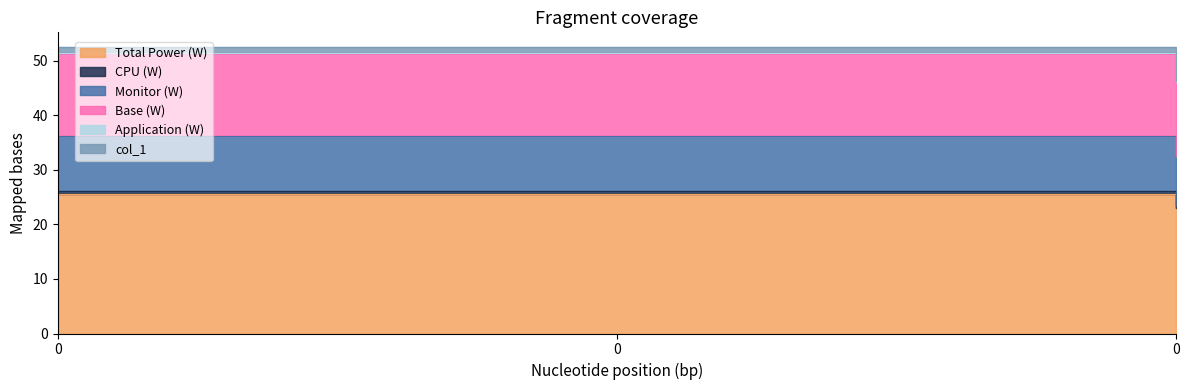

Does the chart display data point markers on the line(s)?

No